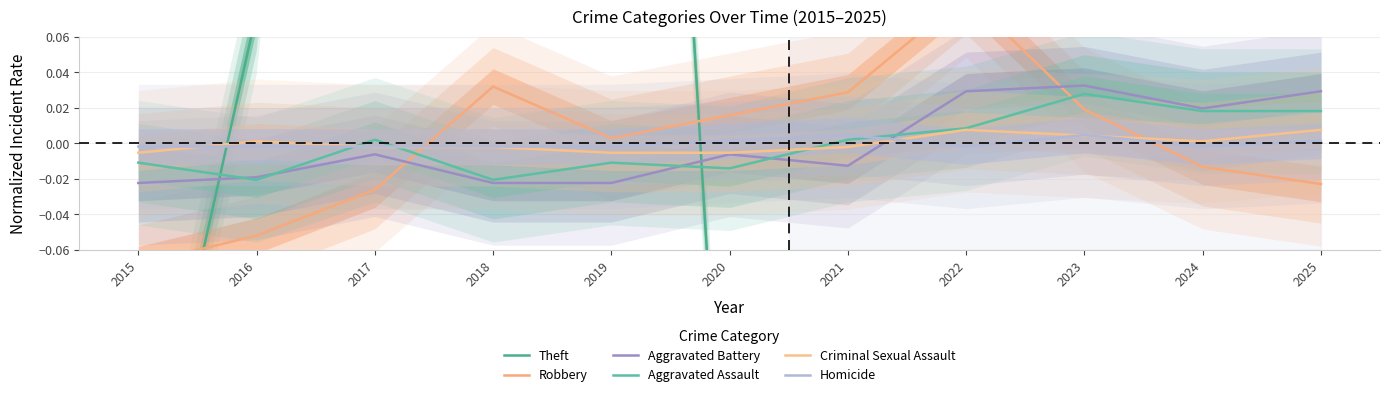

True or false: Theft has more than 0 interior local peaks.

True